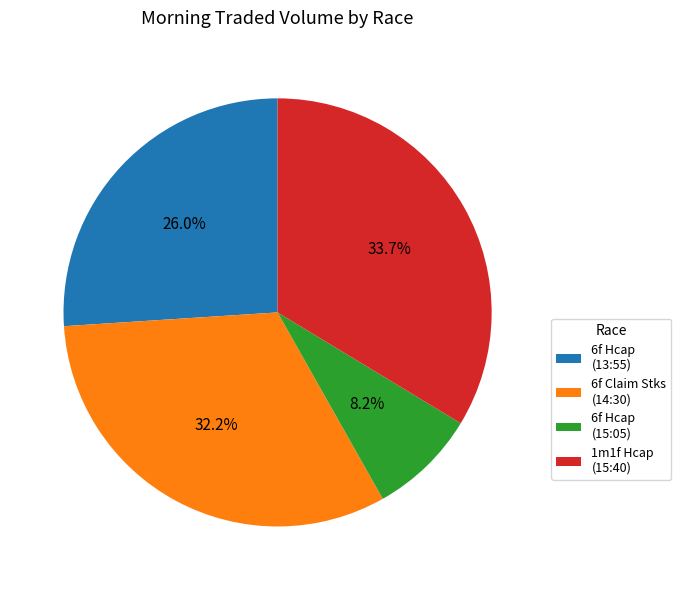

Does any single category account for the majority?

No